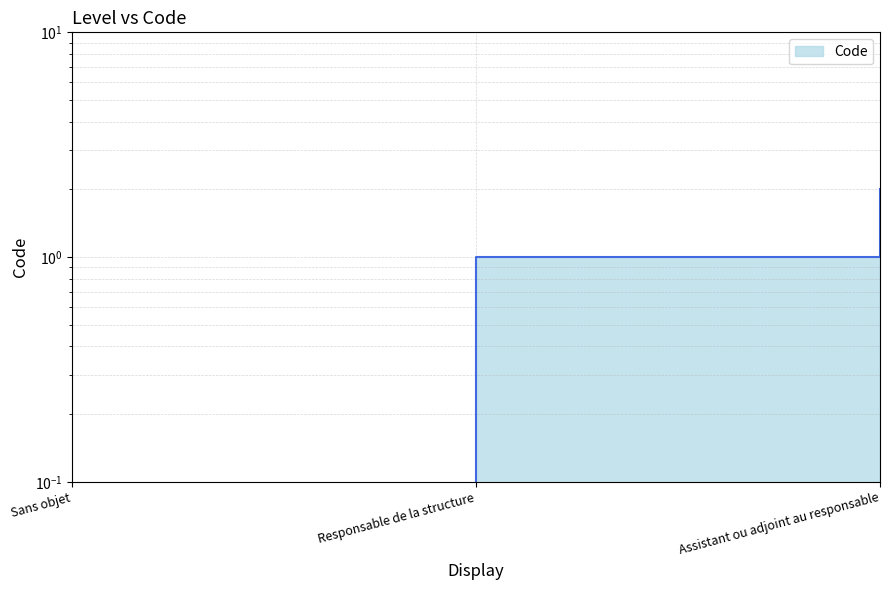

Rank the categories by value from highest to lowest.

Assistant ou adjoint au responsable, Responsable de la structure, Sans objet